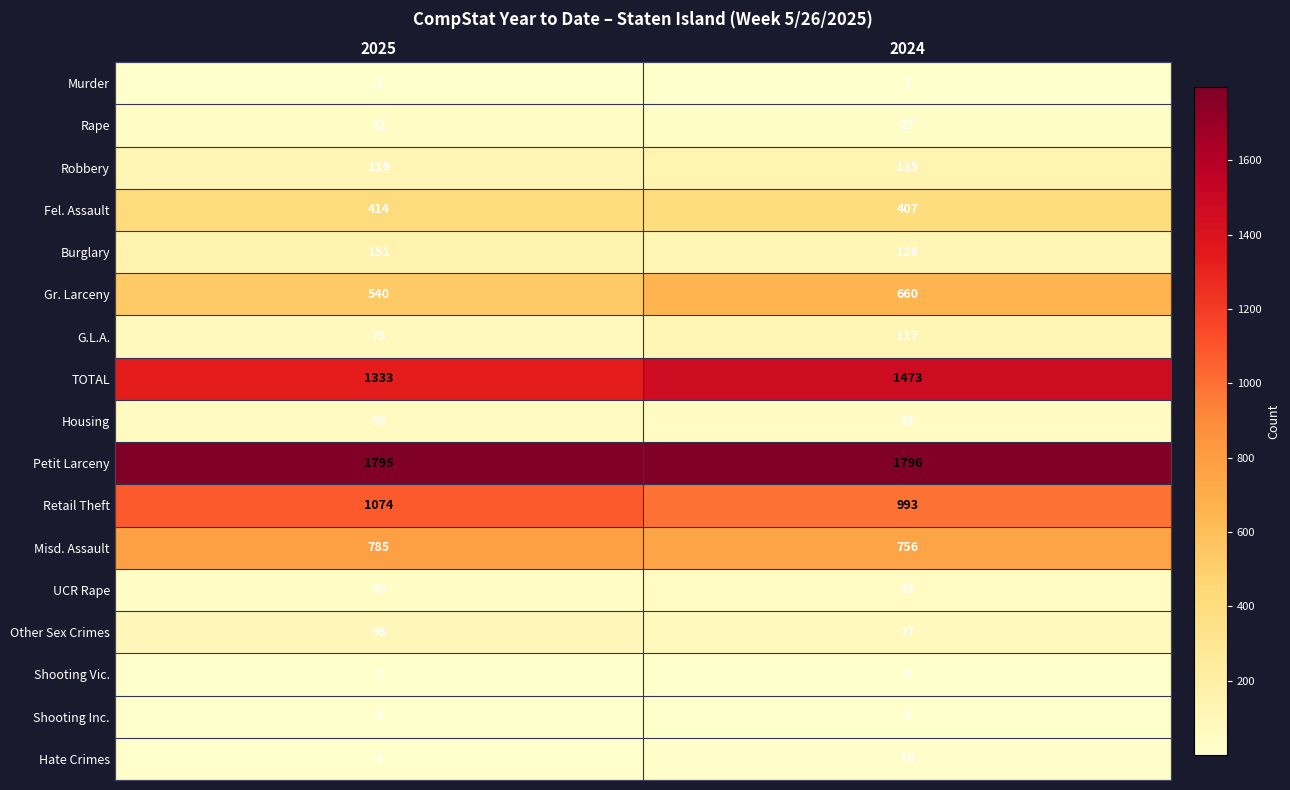

Rank the categories by Gr. Larceny value from highest to lowest.

2024, 2025